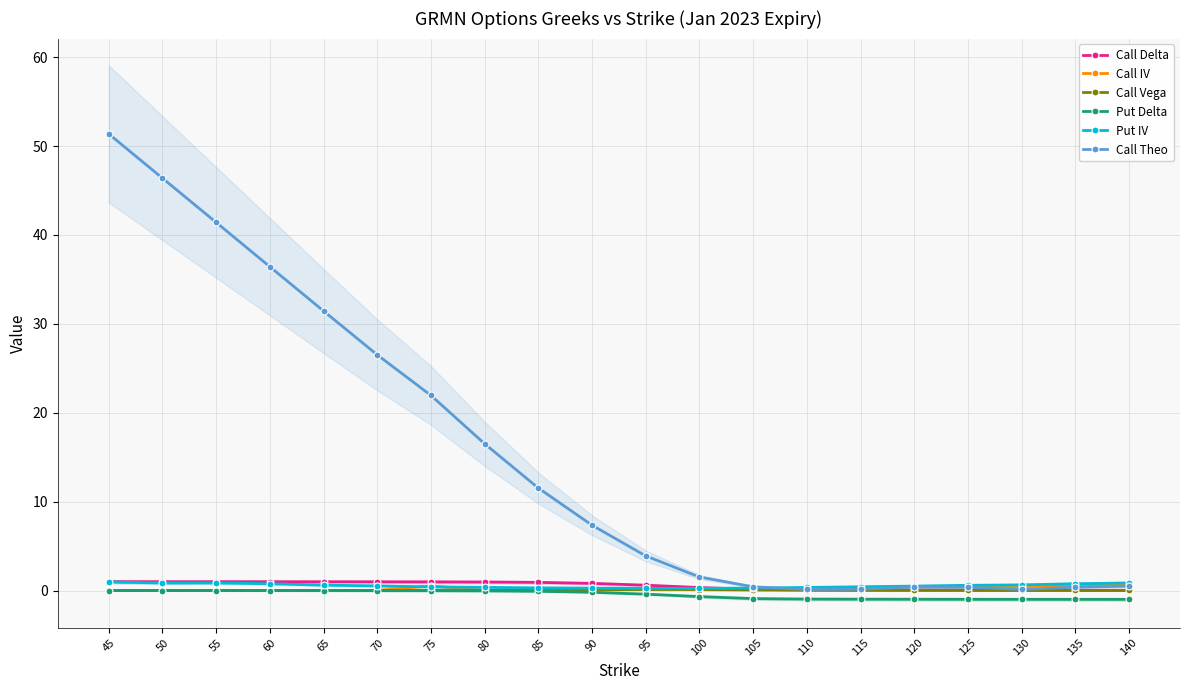

True or false: Put IV and Call Delta cross at least once.

True